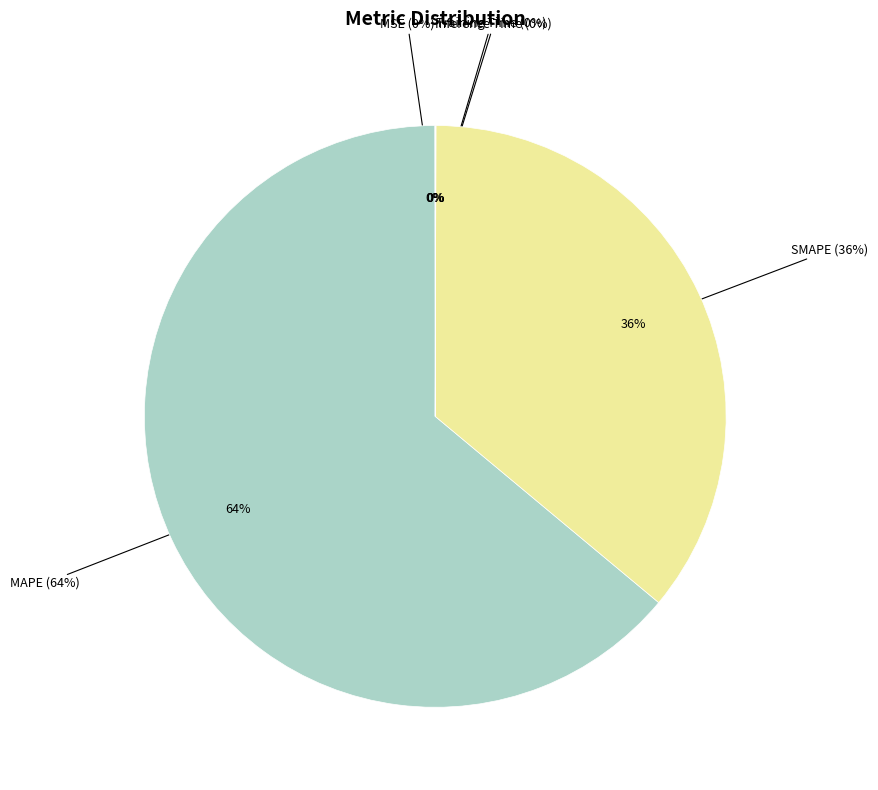

To the nearest percent, what is the average slice percentage?

20%